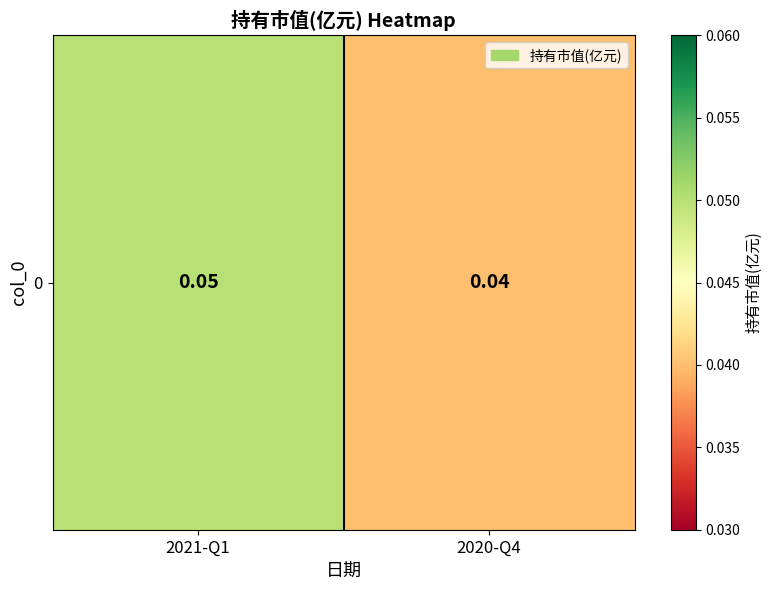

Reading right to left, list all the values displayed in this chart.

0.0	0.1